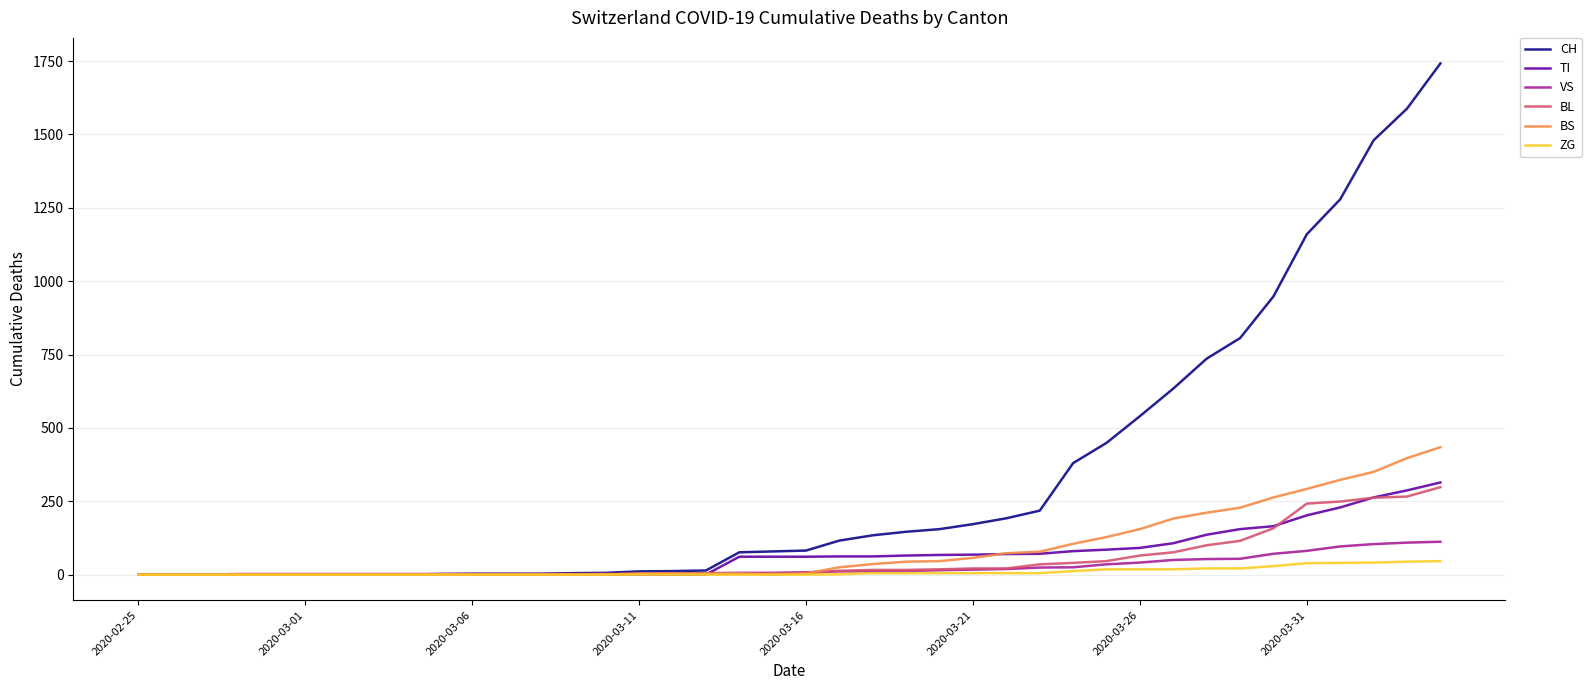

Which series has the widest spread of values?

CH